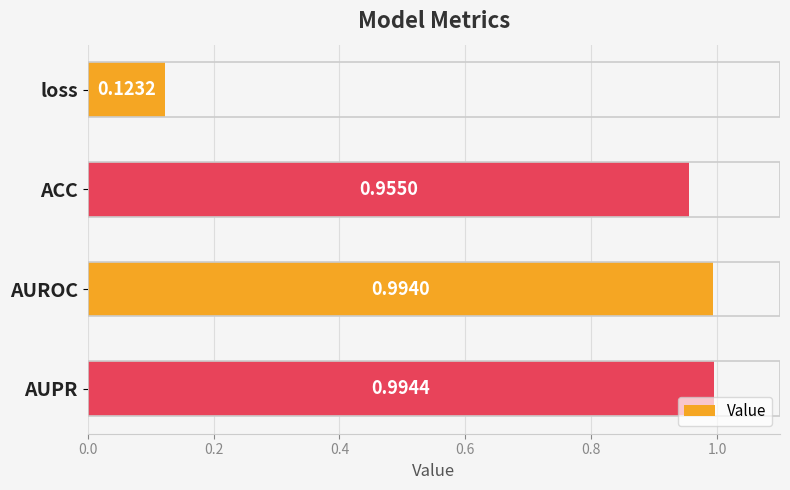

Which category has the lowest value across all series?

loss